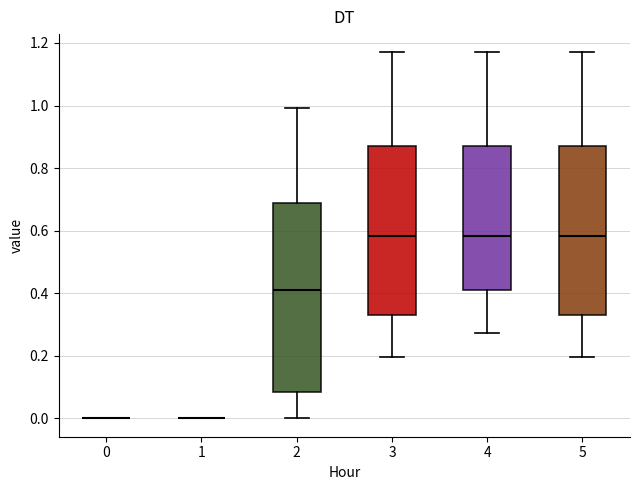

Comparing the boxes themselves (not the whiskers), which one is the tallest?

2